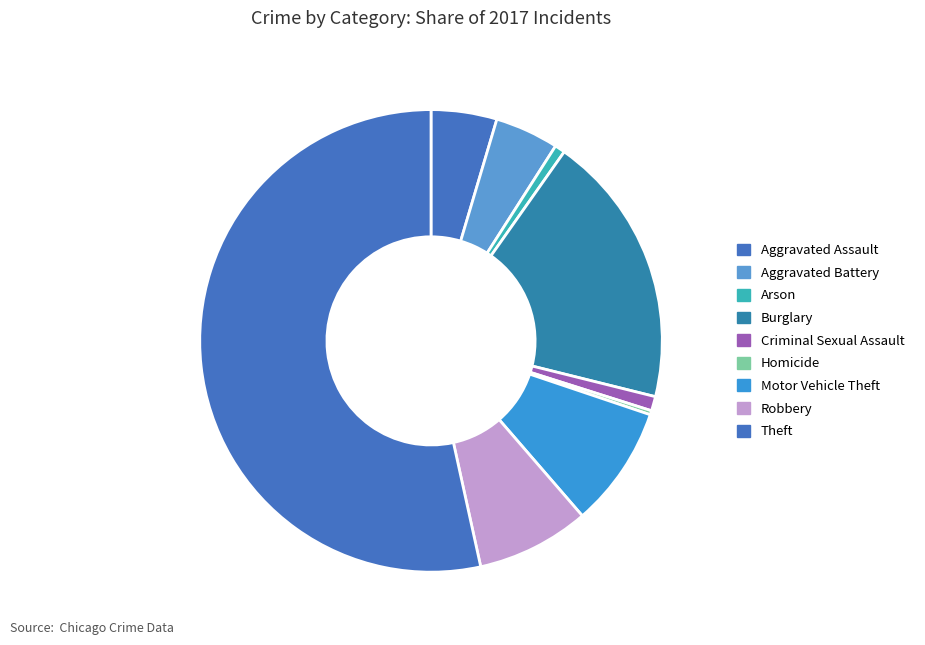

How many slices are in this pie chart?

9